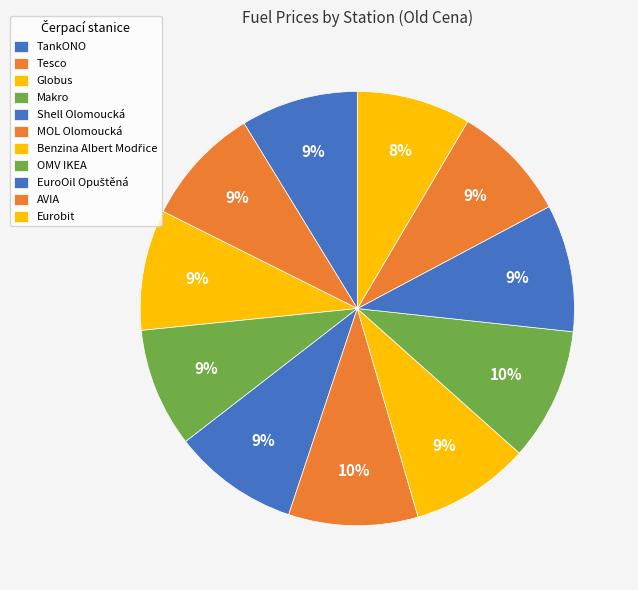

Count the number of slices in the pie.

11